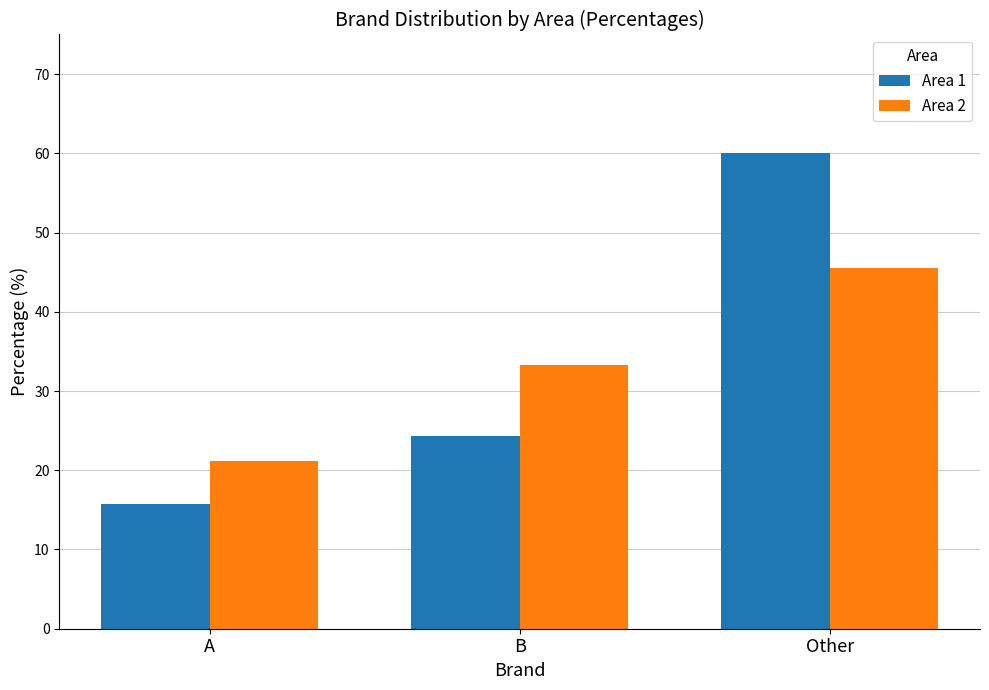

Which series has the widest spread of values?

Area 1